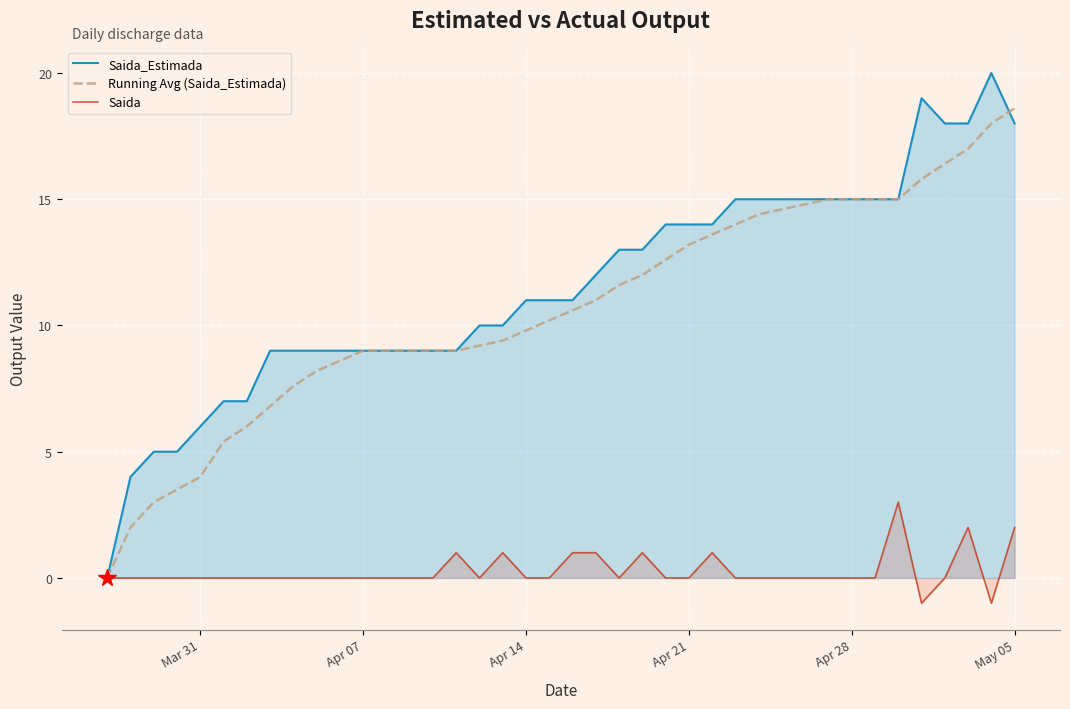

What is the maximum value shown in the chart?

20.0